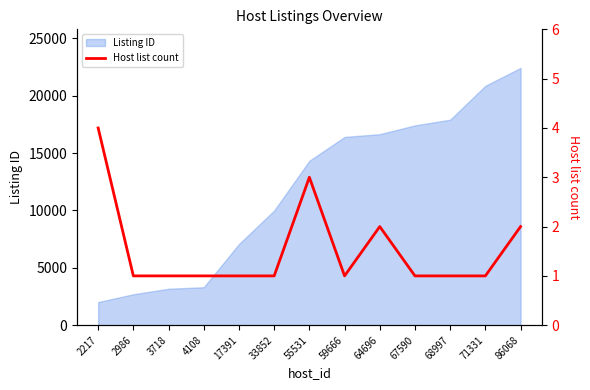

Does the chart display data point markers on the line(s)?

No